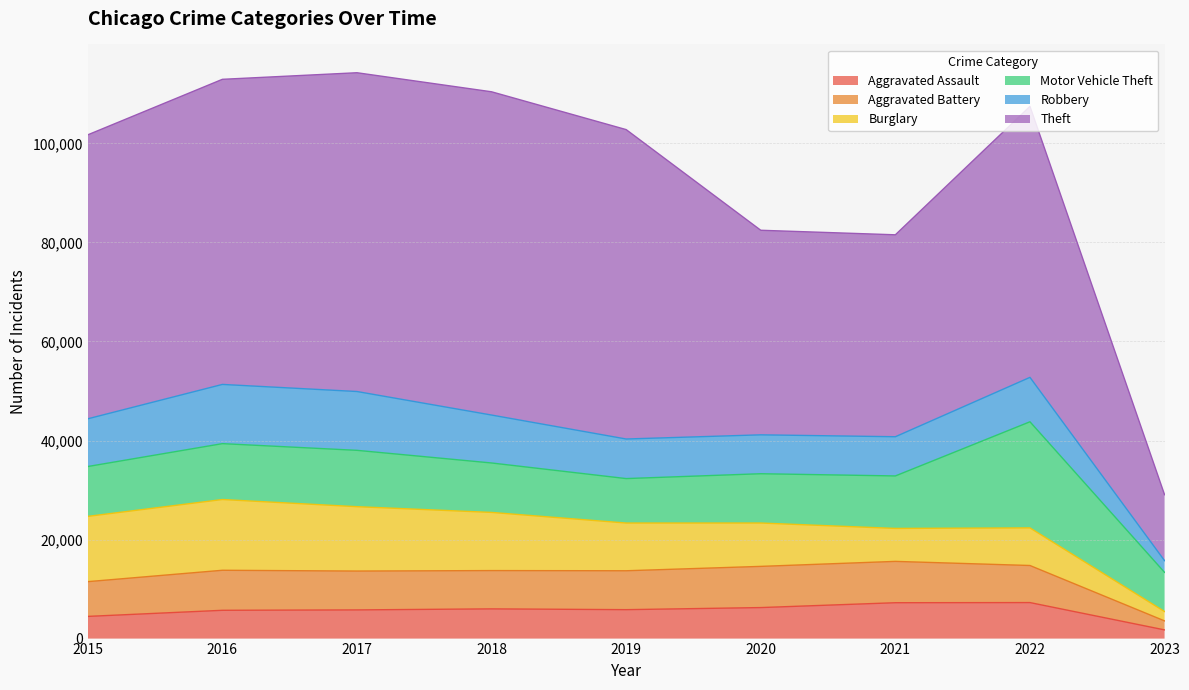

Which series has the largest total across all categories?

Theft